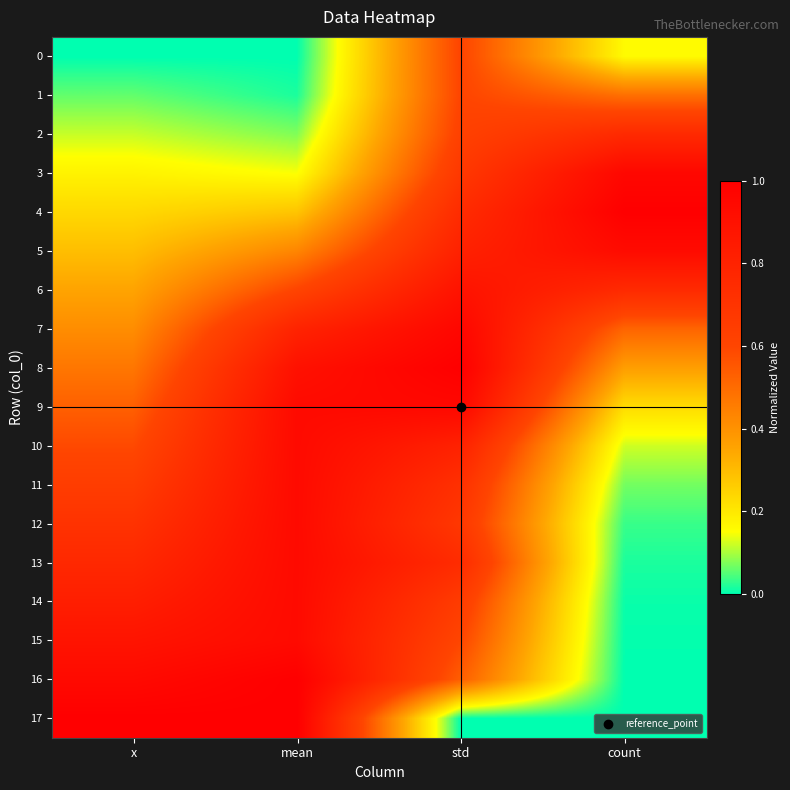

Reading left to right, transcribe all the data shown in this chart.

0: x=0.0	mean=0.0	std=0.6	count=0.2
1: x=0.1	mean=0.0	std=0.6	count=0.5
2: x=0.1	mean=0.1	std=0.6	count=0.8
3: x=0.2	mean=0.1	std=0.7	count=1.0
4: x=0.2	mean=0.3	std=0.7	count=1.0
5: x=0.3	mean=0.4	std=0.8	count=0.9
6: x=0.4	mean=0.6	std=0.9	count=0.8
7: x=0.4	mean=0.8	std=1.0	count=0.5
8: x=0.5	mean=0.9	std=1.0	count=0.4
9: x=0.5	mean=0.9	std=1.0	count=0.2
10: x=0.6	mean=0.9	std=0.8	count=0.1
11: x=0.6	mean=0.9	std=0.7	count=0.1
12: x=0.7	mean=0.9	std=0.7	count=0.0
13: x=0.8	mean=0.9	std=0.7	count=0.0
14: x=0.8	mean=0.9	std=0.7	count=0.0
15: x=0.9	mean=0.9	std=0.6	count=0.0
16: x=0.9	mean=1.0	std=0.5	count=0.0
17: x=1.0	mean=1.0	std=0.0	count=0.0